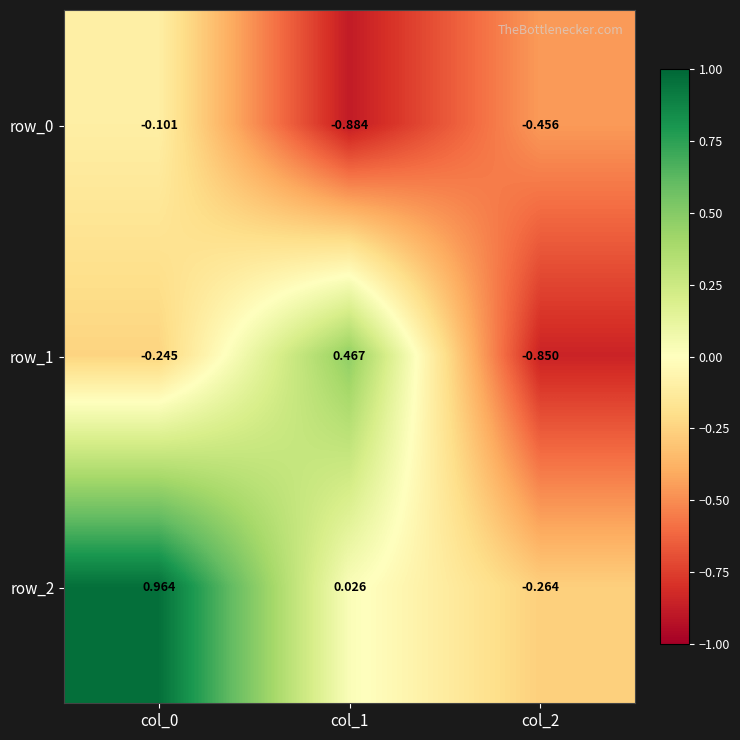

Is the value of row_2 at col_0 greater than the value of row_0 at col_2?

Yes